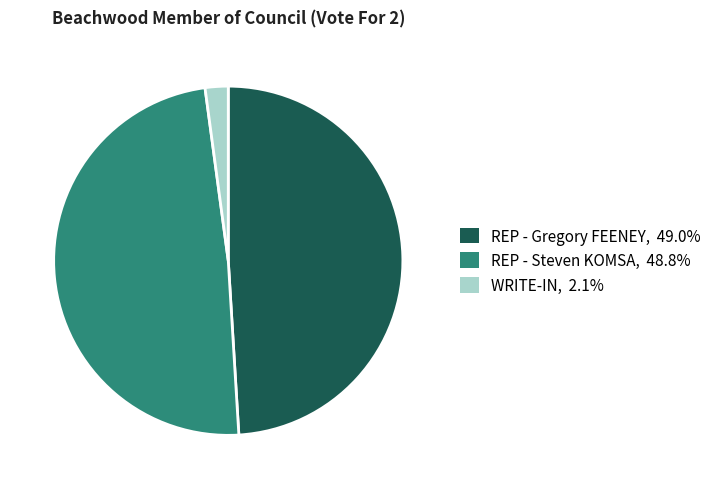

Is there any slice that represents more than half of the pie?

No